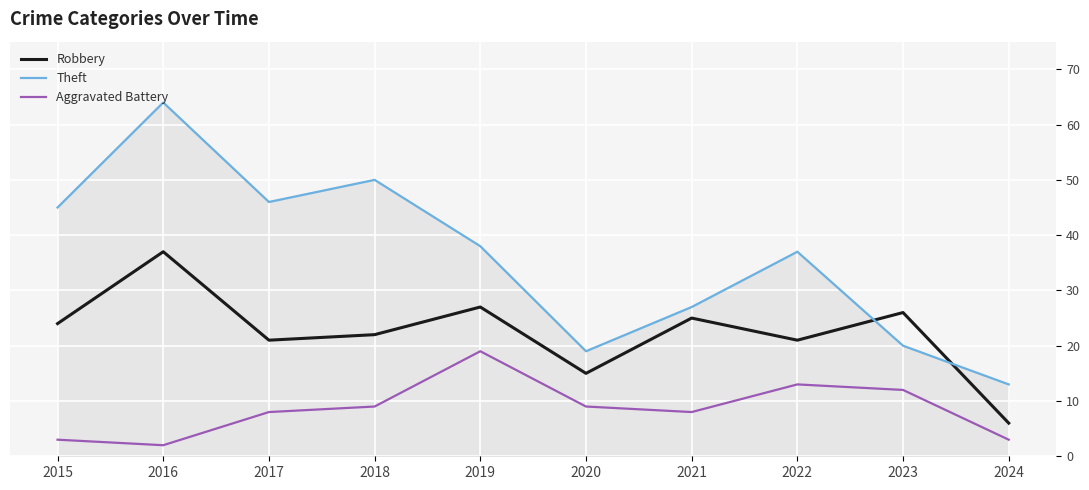

What is the difference between the Robbery values at 2017 and 2019?

6